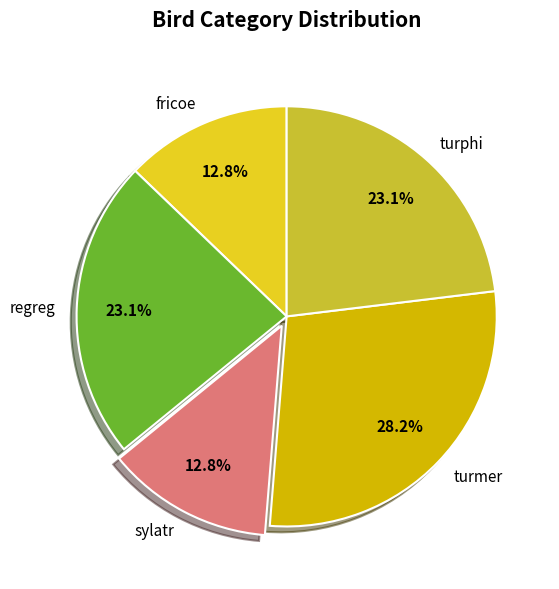

Approximately how many times larger is the value at sylatr compared to regreg?

0.6